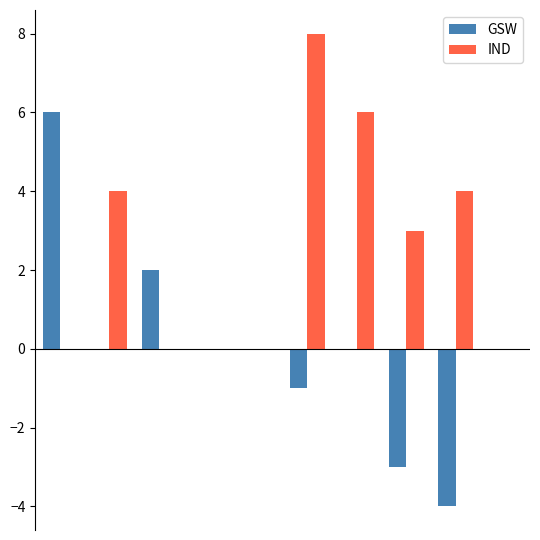

Which series has the largest total across all categories?

IND